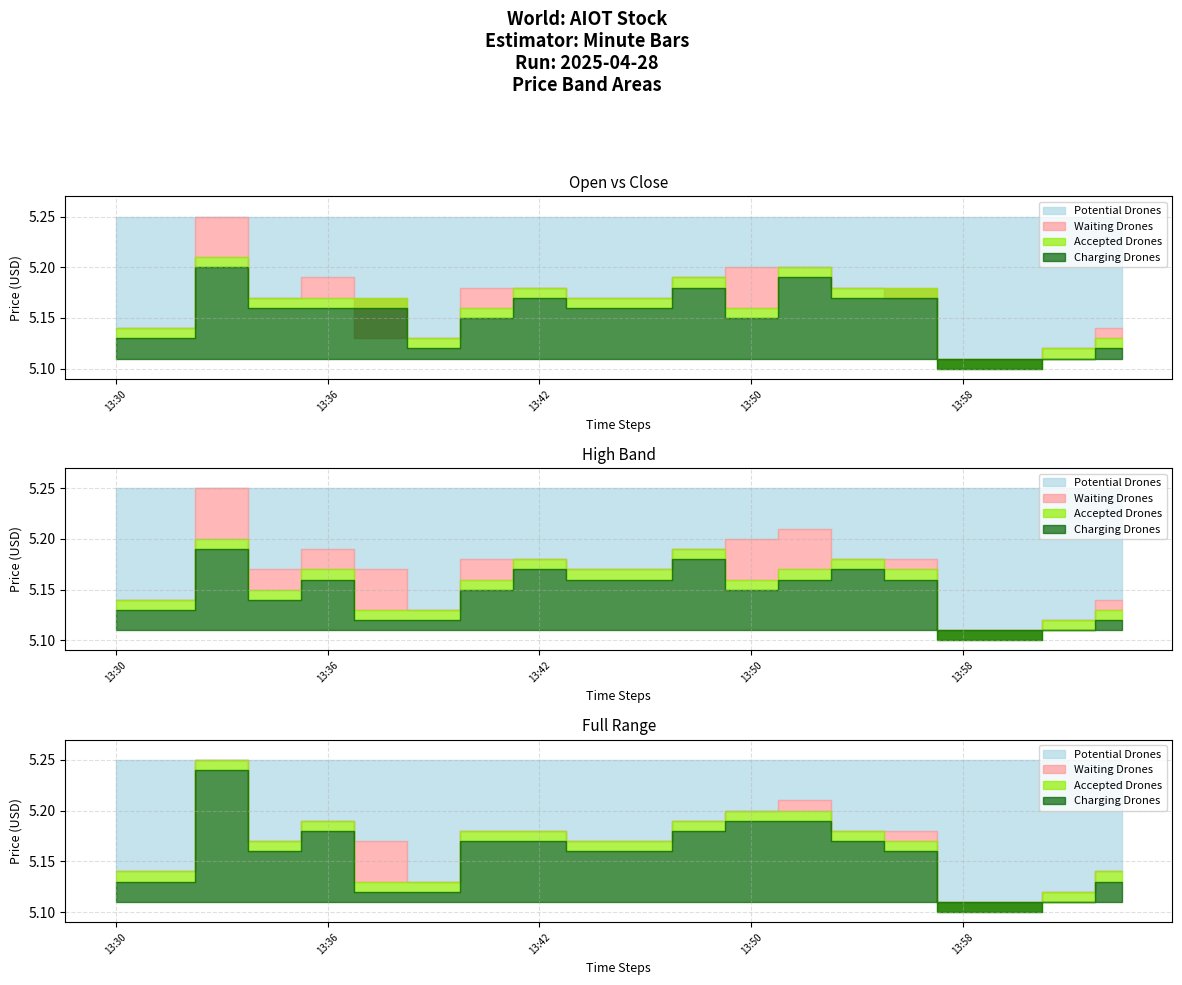

What is the total value across all series at 13:32?

20.9